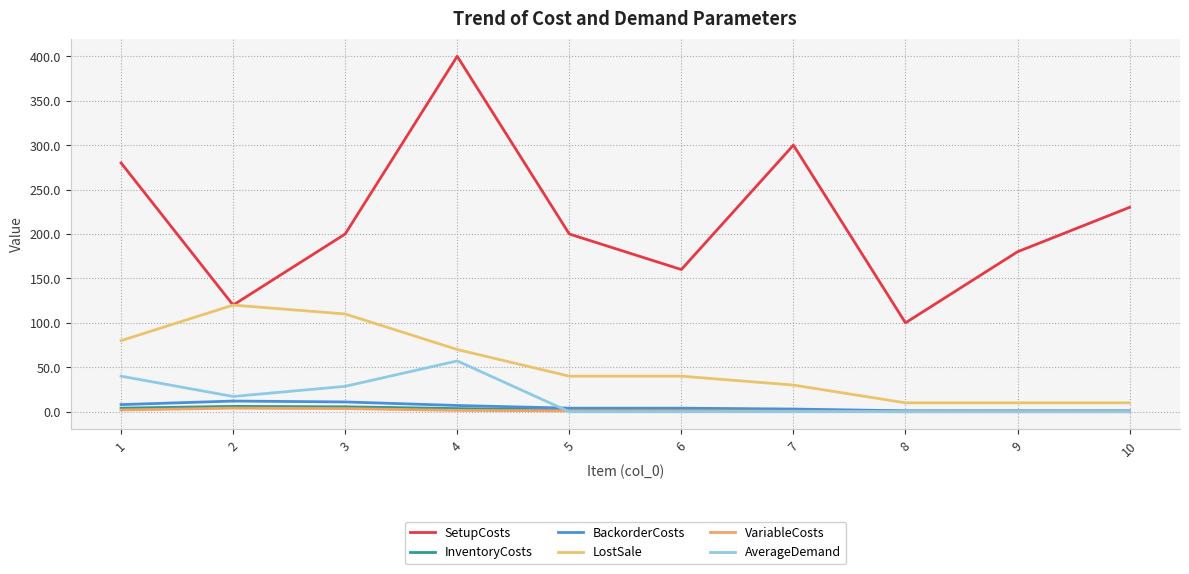

Where do VariableCosts and AverageDemand first cross each other?

4 and 5